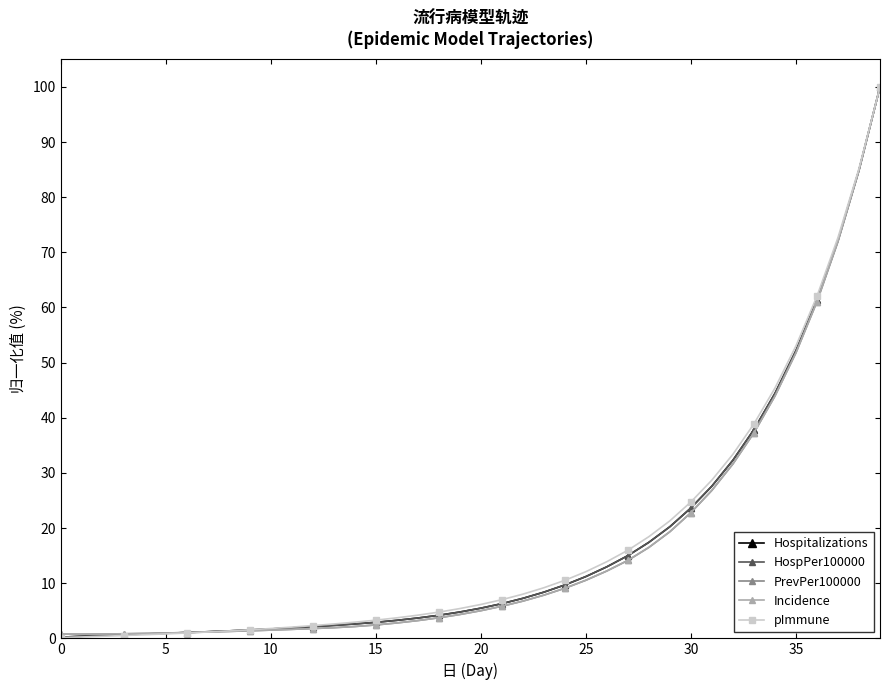

Between which two adjacent categories do HospPer100000 and Incidence first intersect?

25 and 30